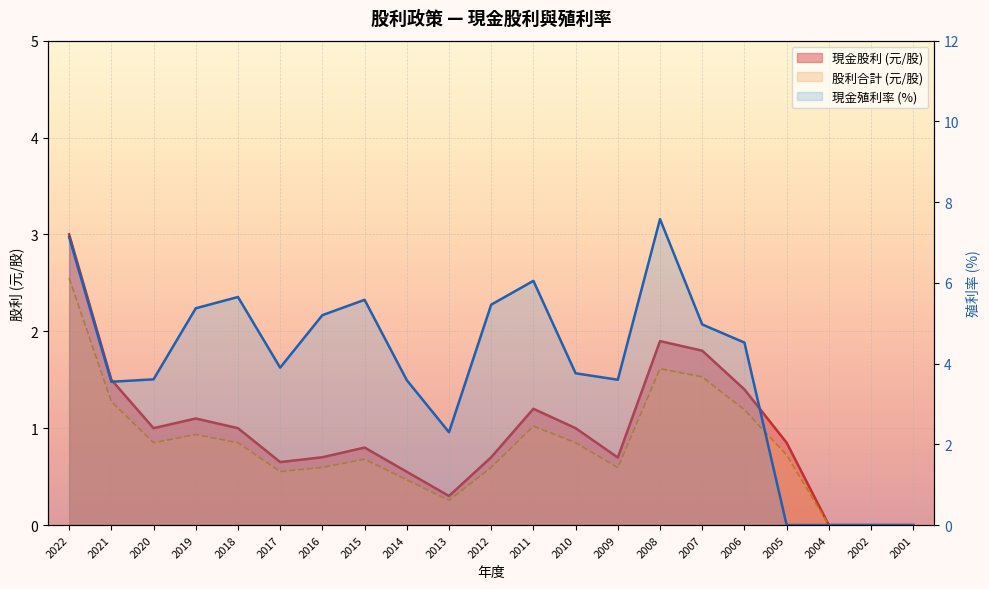

Where is the first local minimum for 現金股利?

2020